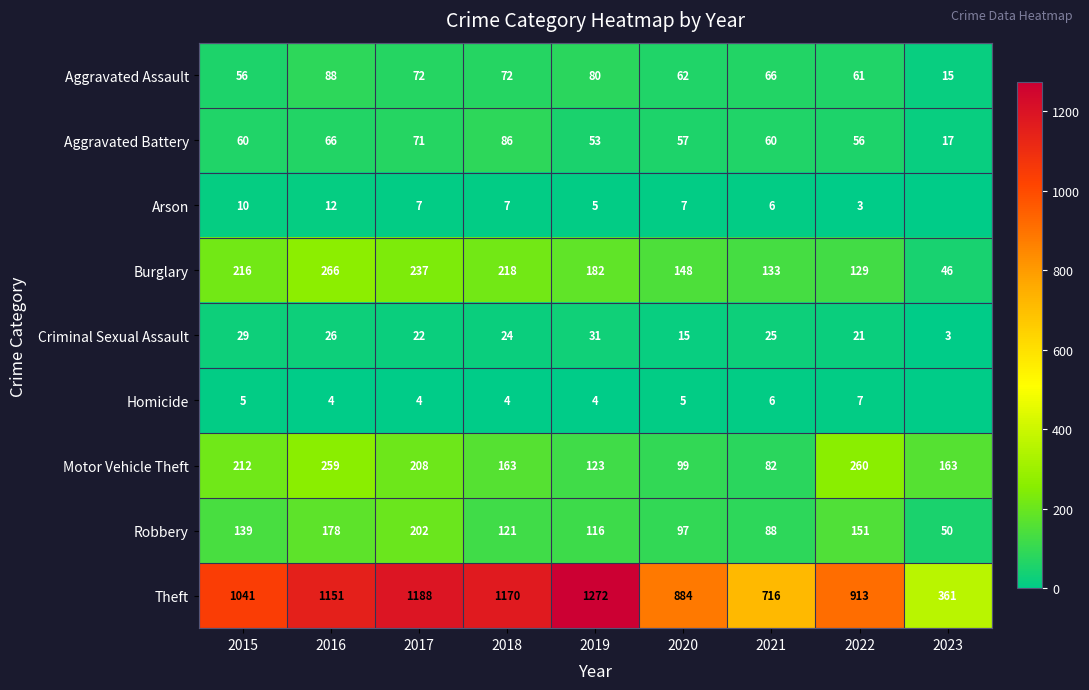

What is the sum of the Aggravated Battery values at 2017 and 2023?

88